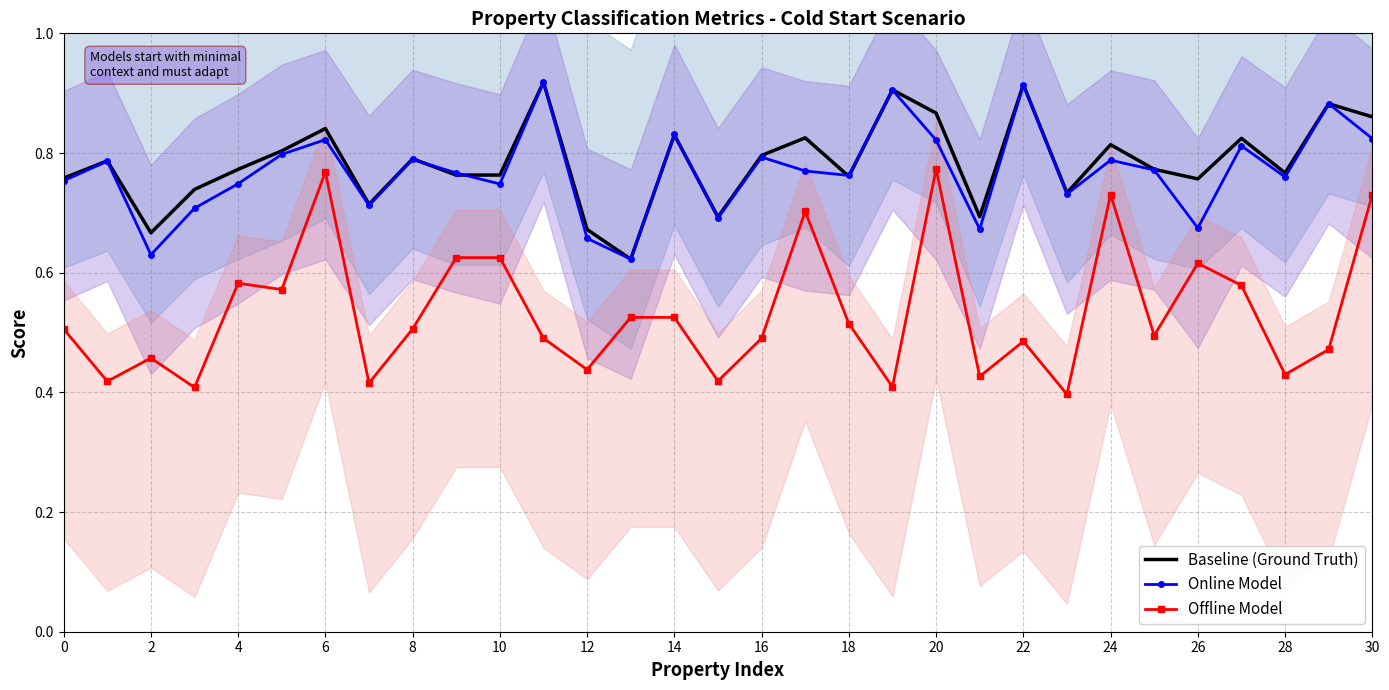

True or false: Online Model has a value of 1.3 at 0.

False